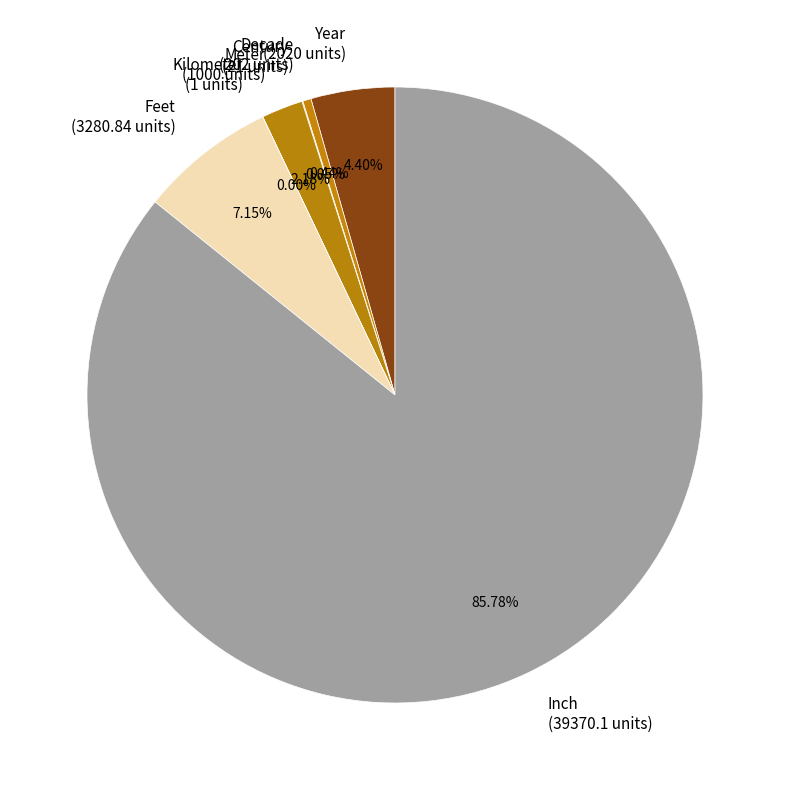

What is the ratio of the value at Meter (1000 units) to the value at Feet (3280.84 units)?

0.3